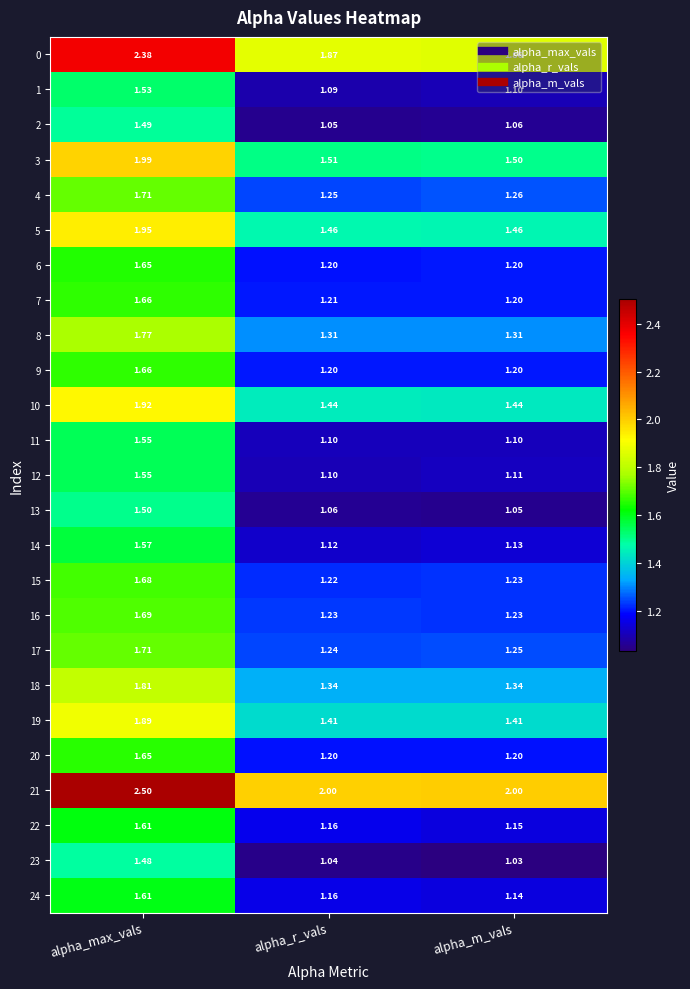

Which label corresponds to the smallest value in the chart?

alpha_m_vals